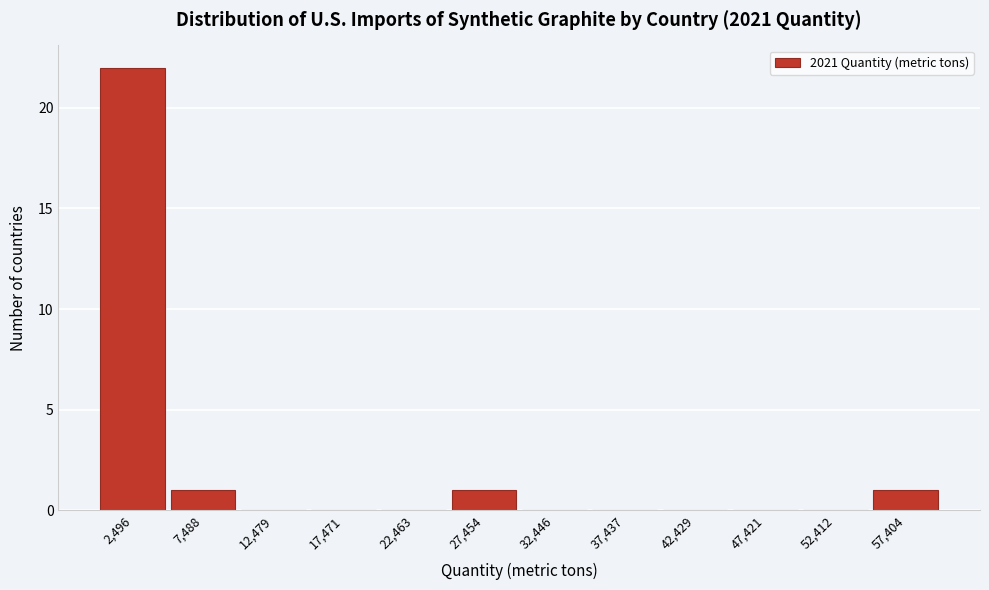

Reading left to right, transcribe this chart: for each bar, give the range it covers on the x-axis and its height. Neither the bar edges nor the heights are printed on the chart, so give them approximately, as read against the axes.

0 to 5000: 22
5000 to 10000: 1
10000 to 15000: 0
15000 to 20000: 0
20000 to 25000: 0
25000 to 30000: 1
30000 to 35000: 0
35000 to 40000: 0
40000 to 45000: 0
45000 to 50000: 0
50000 to 55000: 0
55000 to 60000: 1